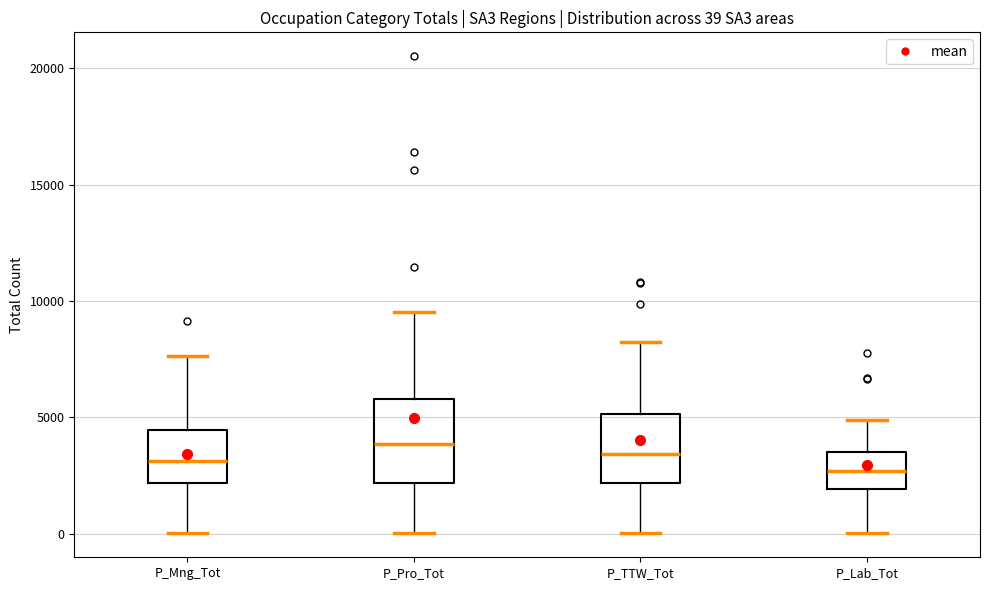

Comparing the boxes themselves (not the whiskers), which one is the tallest?

P_Pro_Tot